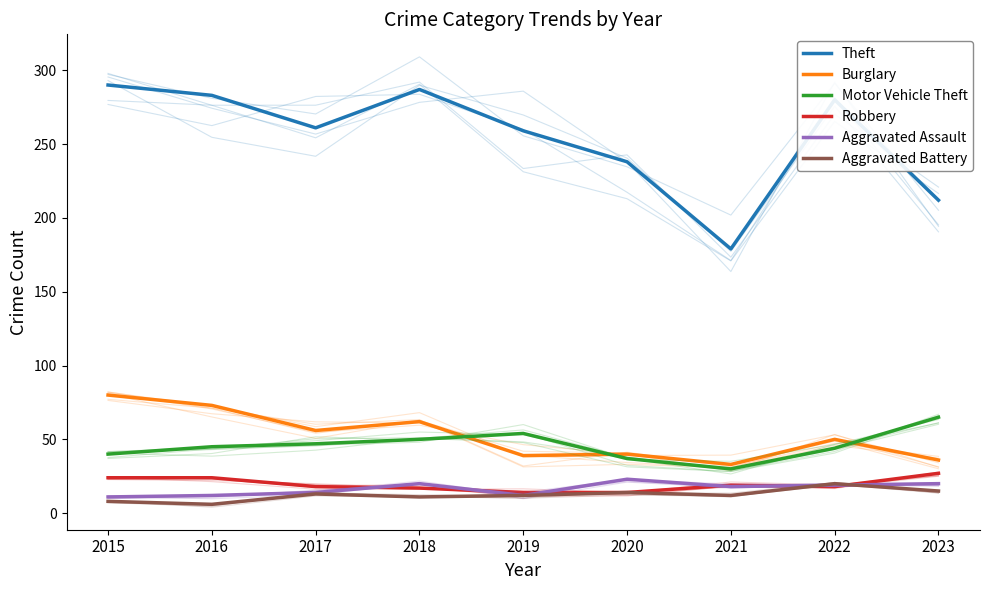

The Theft series shows 90 at 2023. True or false?

False